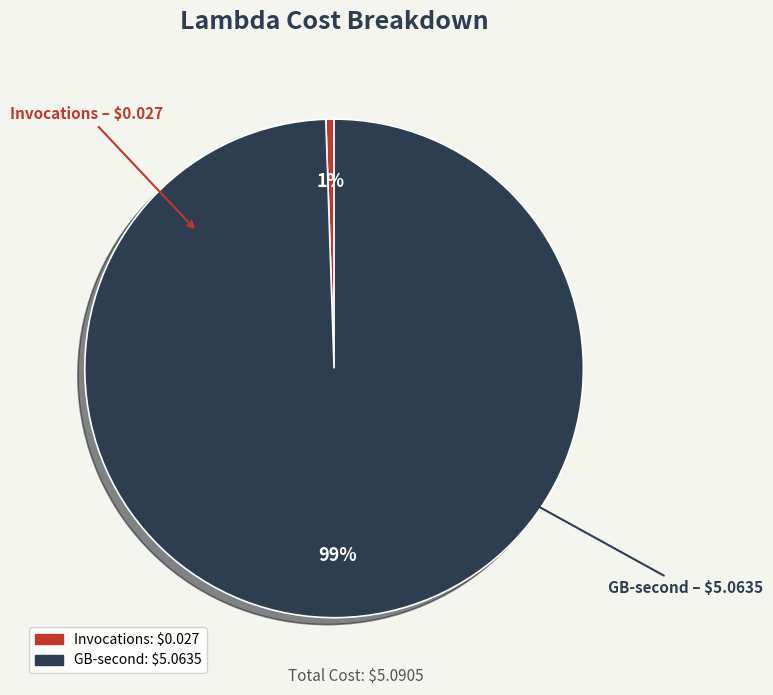

To the nearest percent, what is the average slice percentage?

50%